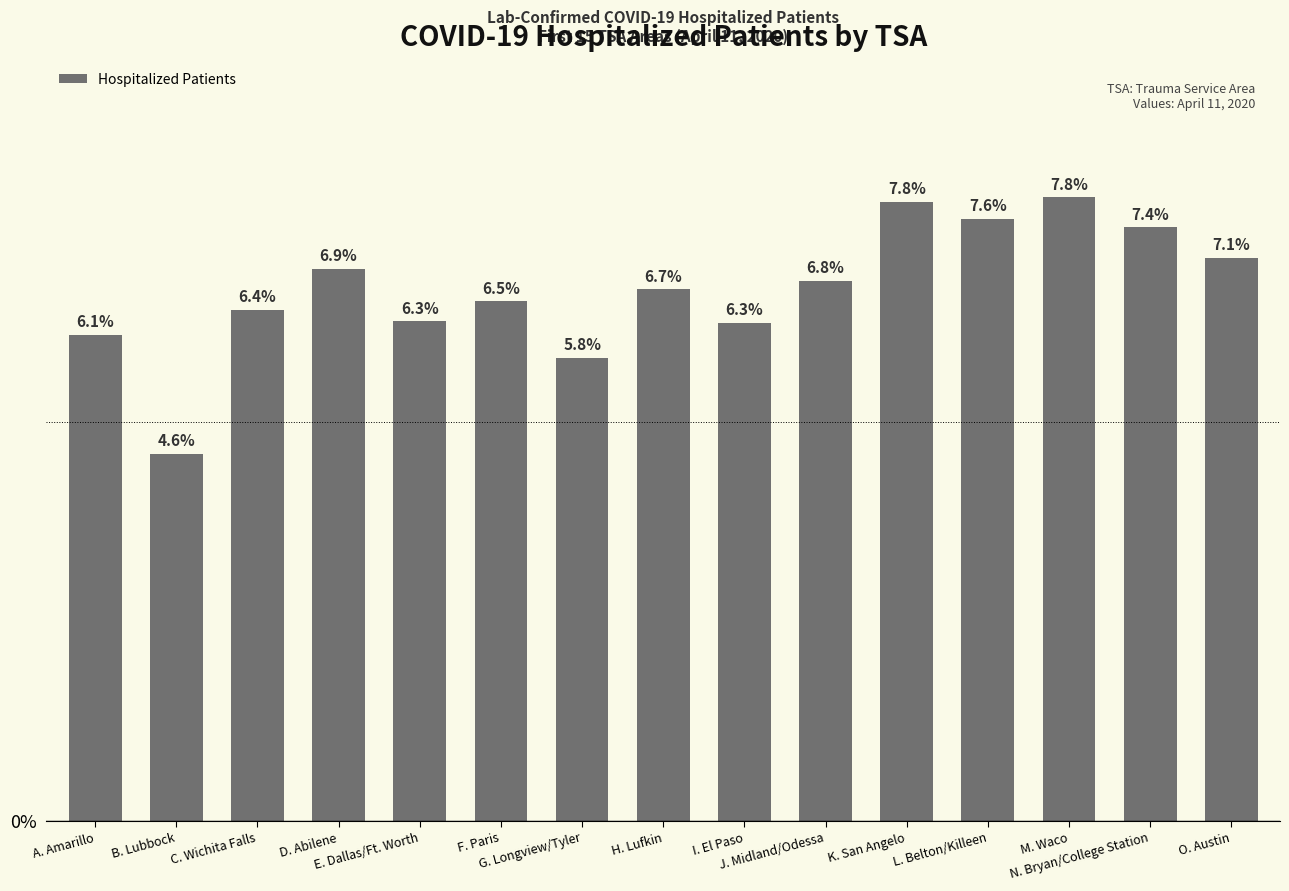

The value at F. Paris is 828. True or false?

True